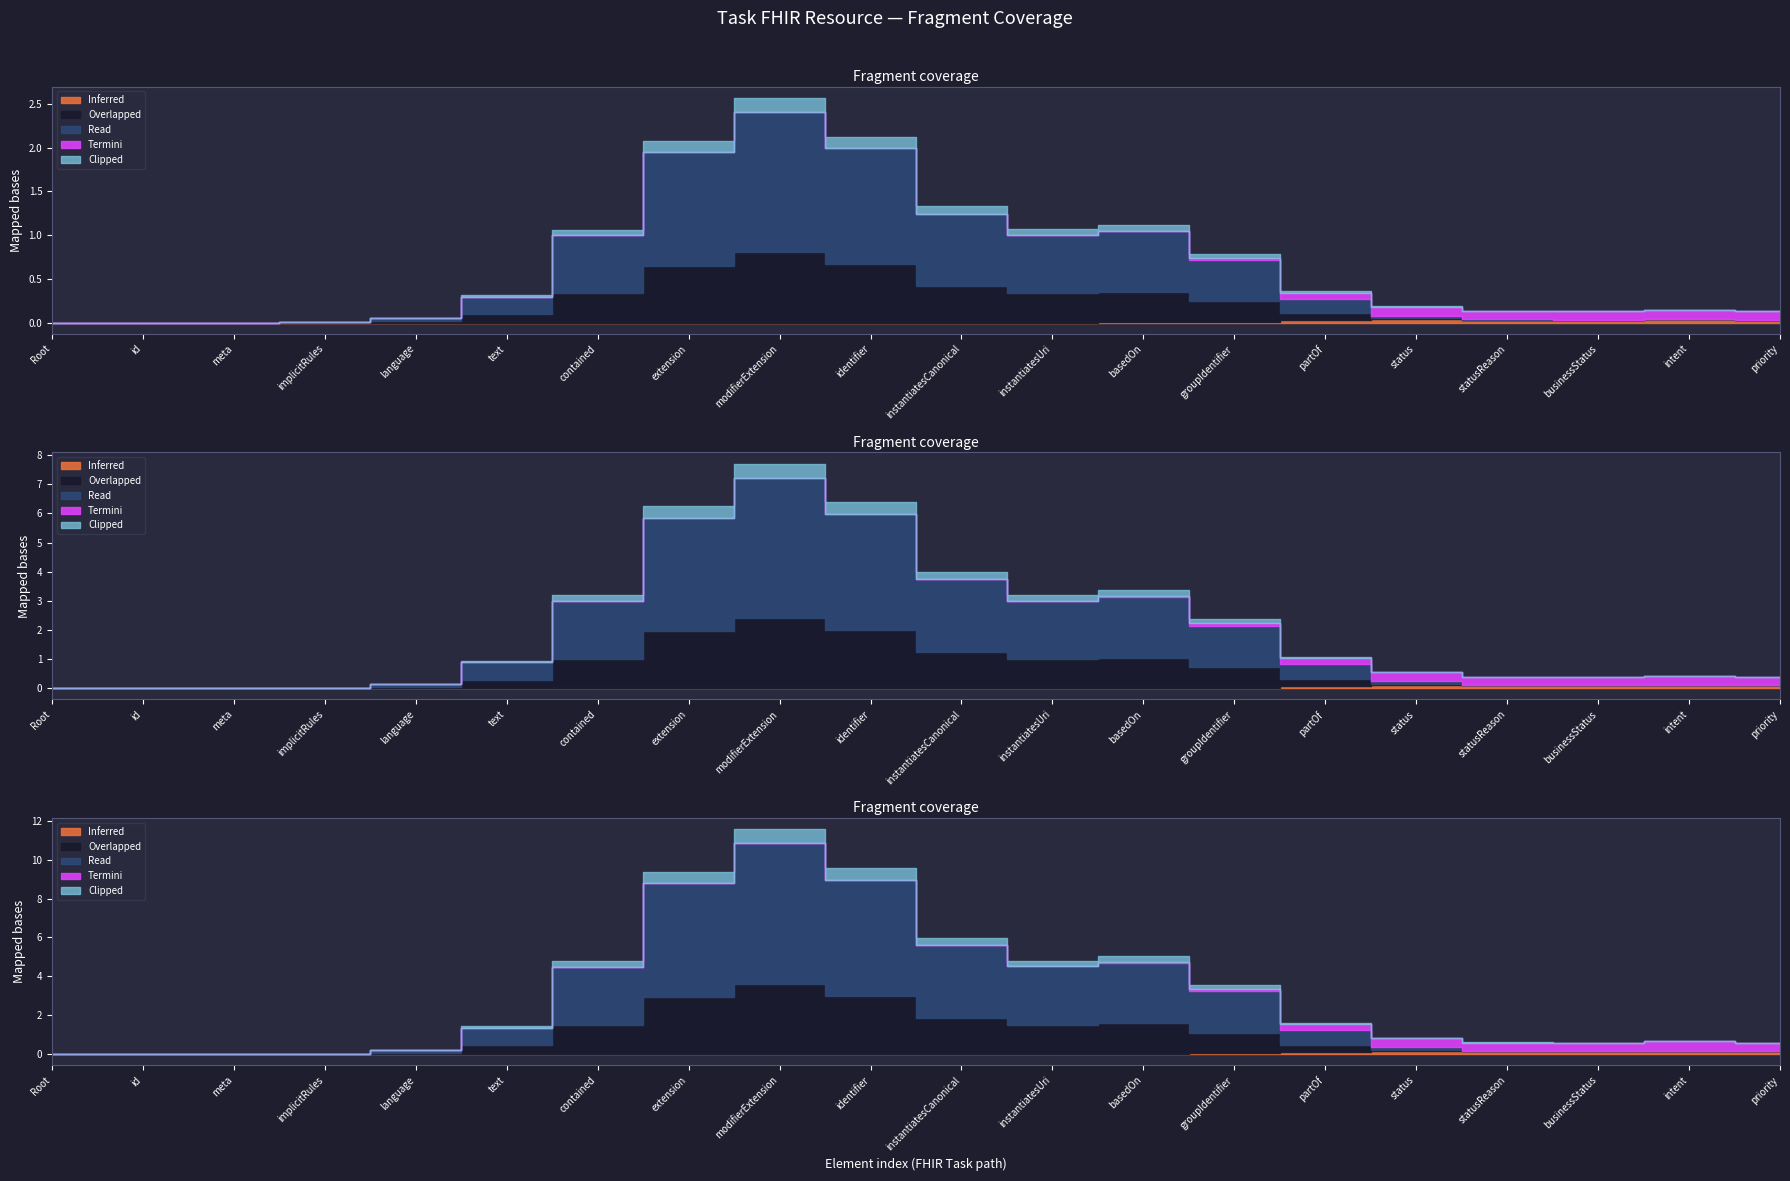

True or false: Termini and Inferred cross at least once.

False